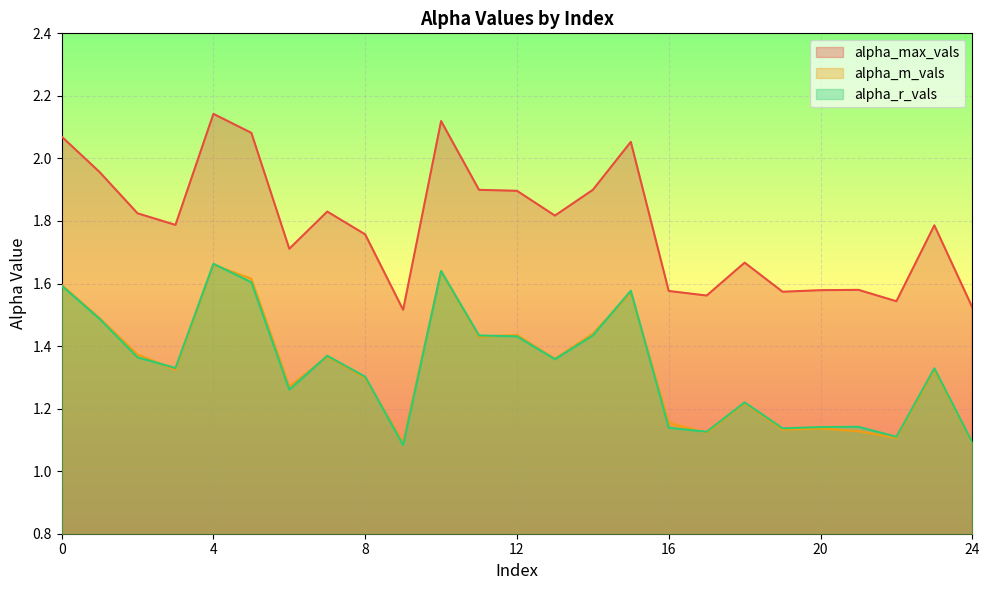

Reading left to right, what are all the values shown in this chart?

alpha_max_vals: 0=2.1	1=2.0	2=1.8	3=1.8	4=2.1	5=2.1	6=1.7	7=1.8	8=1.8	9=1.5	10=2.1	11=1.9	12=1.9	13=1.8	14=1.9	15=2.1	16=1.6	17=1.6	18=1.7	19=1.6	20=1.6	21=1.6	22=1.5	23=1.8	24=1.5
alpha_m_vals: 0=1.6	1=1.5	2=1.4	3=1.3	4=1.7	5=1.6	6=1.3	7=1.4	8=1.3	9=1.1	10=1.6	11=1.4	12=1.4	13=1.4	14=1.4	15=1.6	16=1.2	17=1.1	18=1.2	19=1.1	20=1.1	21=1.1	22=1.1	23=1.3	24=1.1
alpha_r_vals: 0=1.6	1=1.5	2=1.4	3=1.3	4=1.7	5=1.6	6=1.3	7=1.4	8=1.3	9=1.1	10=1.6	11=1.4	12=1.4	13=1.4	14=1.4	15=1.6	16=1.1	17=1.1	18=1.2	19=1.1	20=1.1	21=1.1	22=1.1	23=1.3	24=1.1